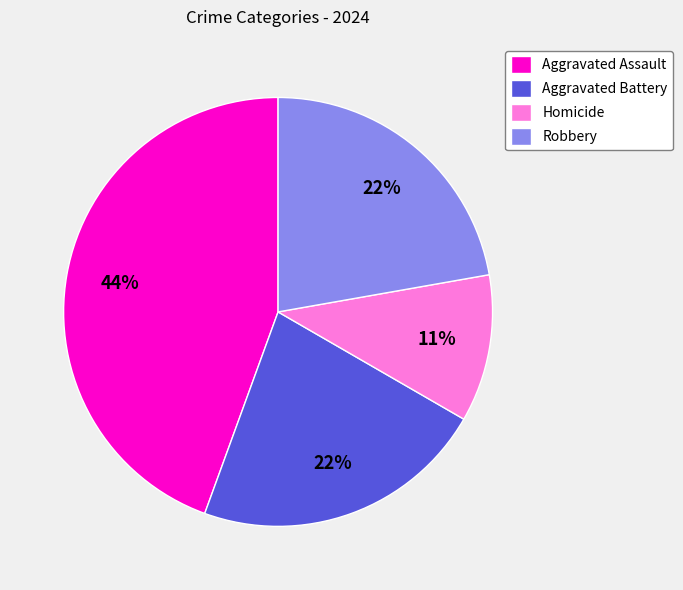

Approximately how many times larger is the value at Aggravated Assault compared to Robbery?

2.0